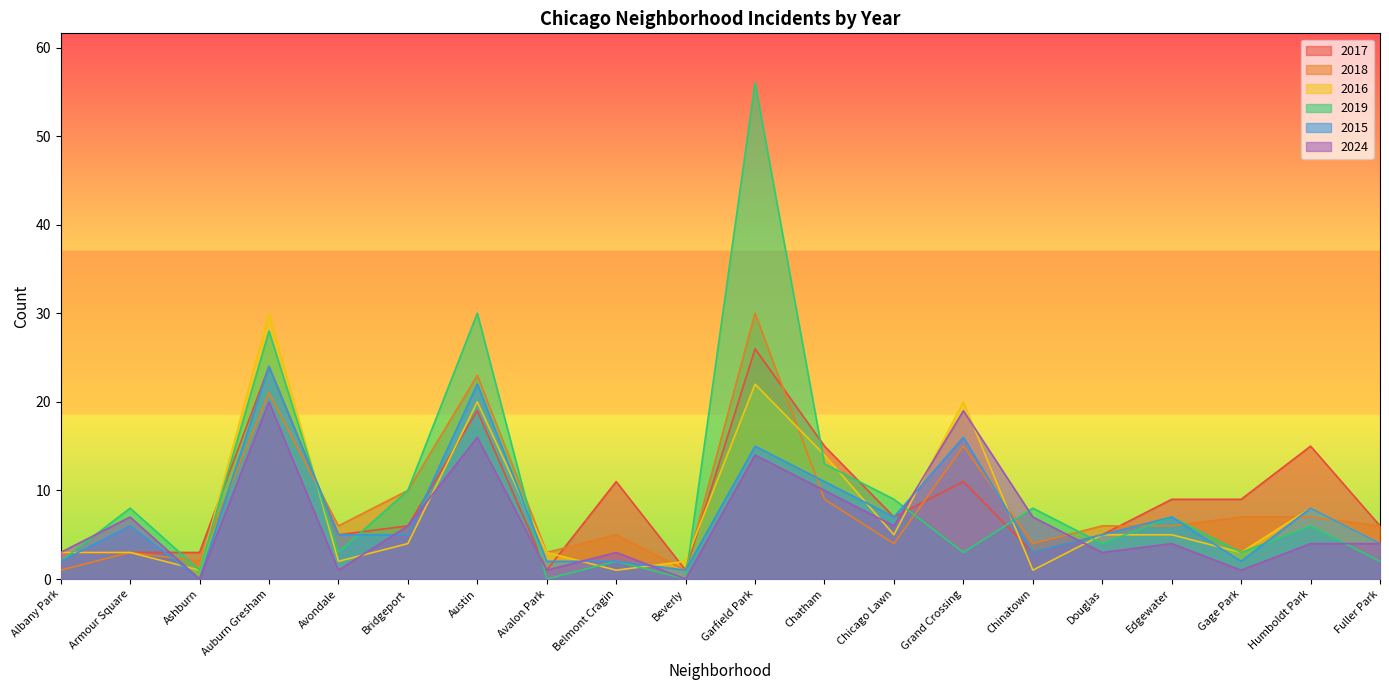

How many series are shown in this chart?

6